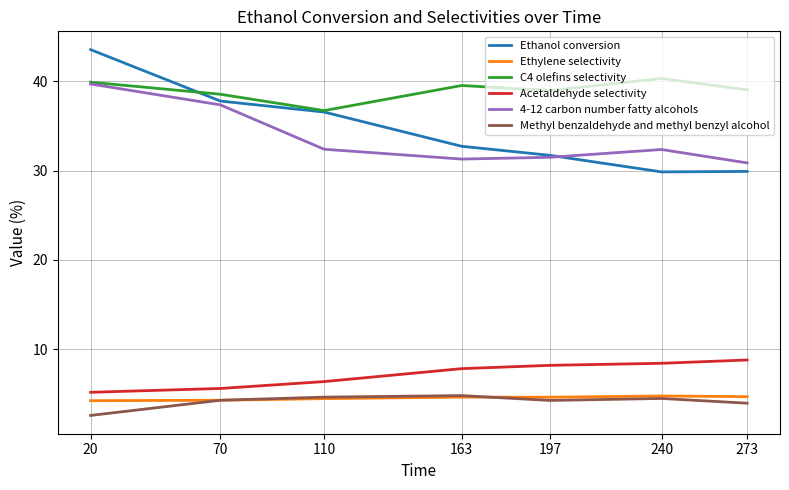

What is the greatest value displayed?

43.5